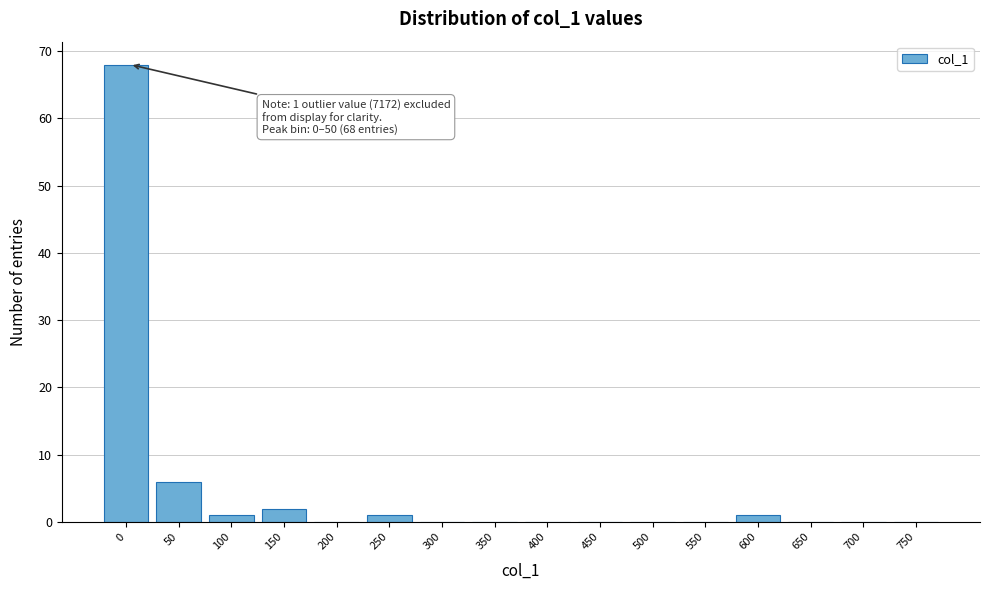

Reading right to left, what are all the values shown in this chart?

750=0	700=0	650=0	600=1	550=0	500=0	450=0	400=0	350=0	300=0	250=1	200=0	150=2	100=1	50=6	0=68